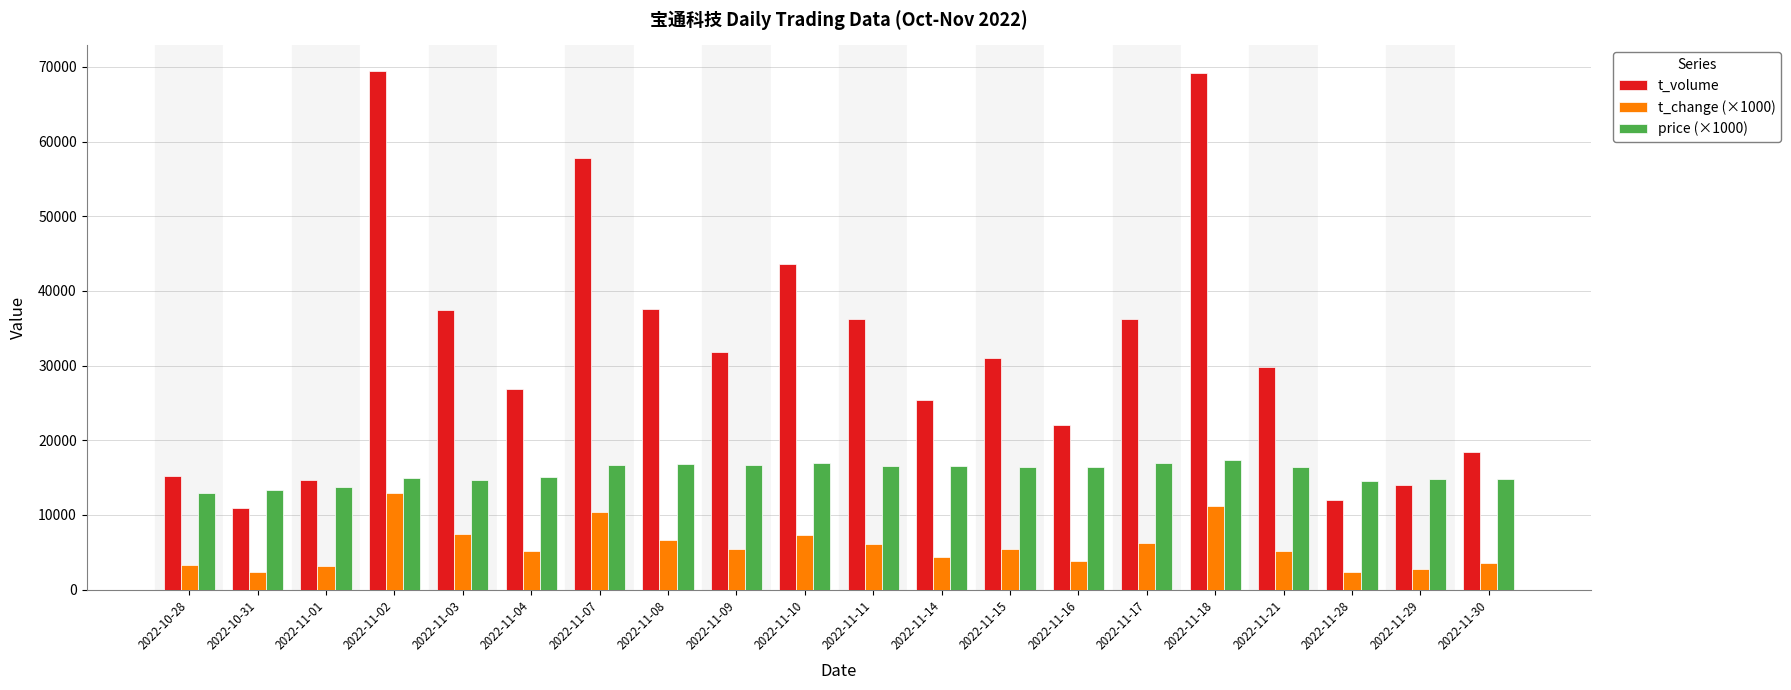

Which series has the largest range (max minus min)?

t_volume